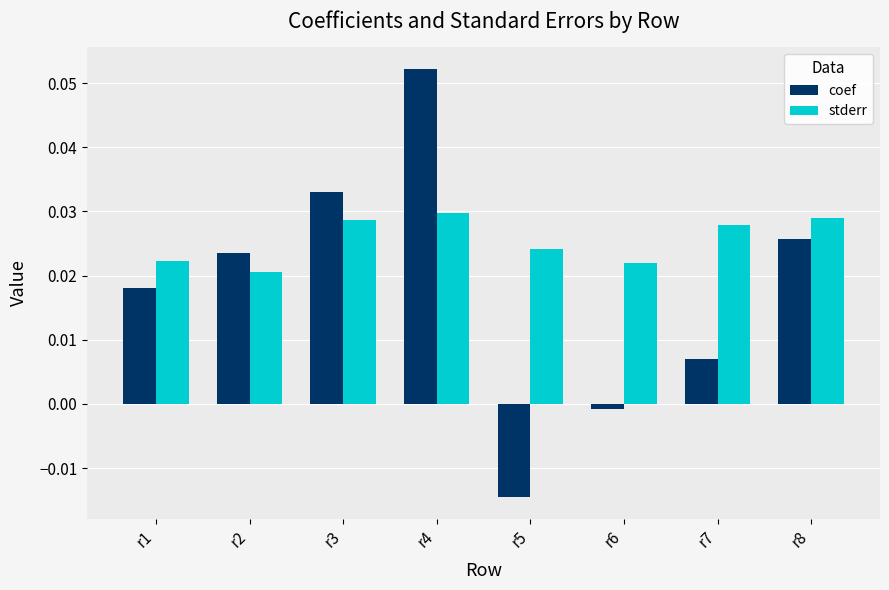

Does the chart contain any negative values?

Yes